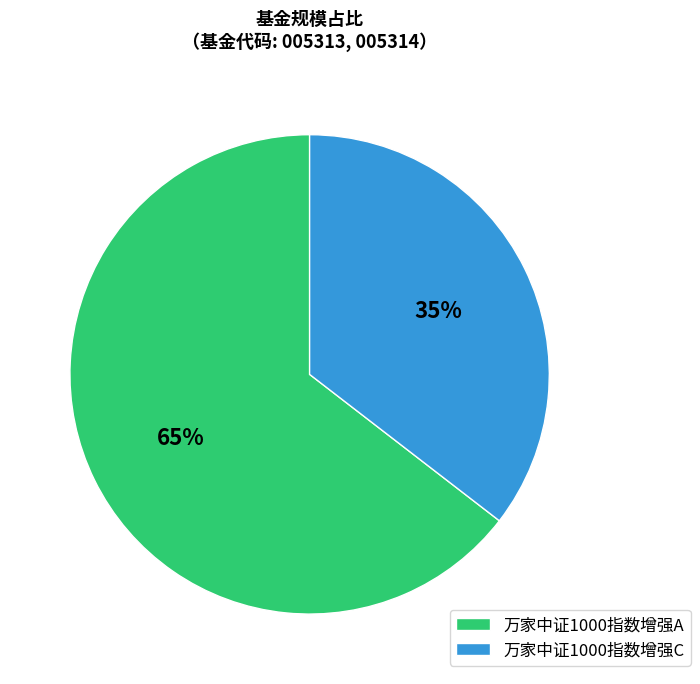

To the nearest percent, what is the average slice percentage?

50%